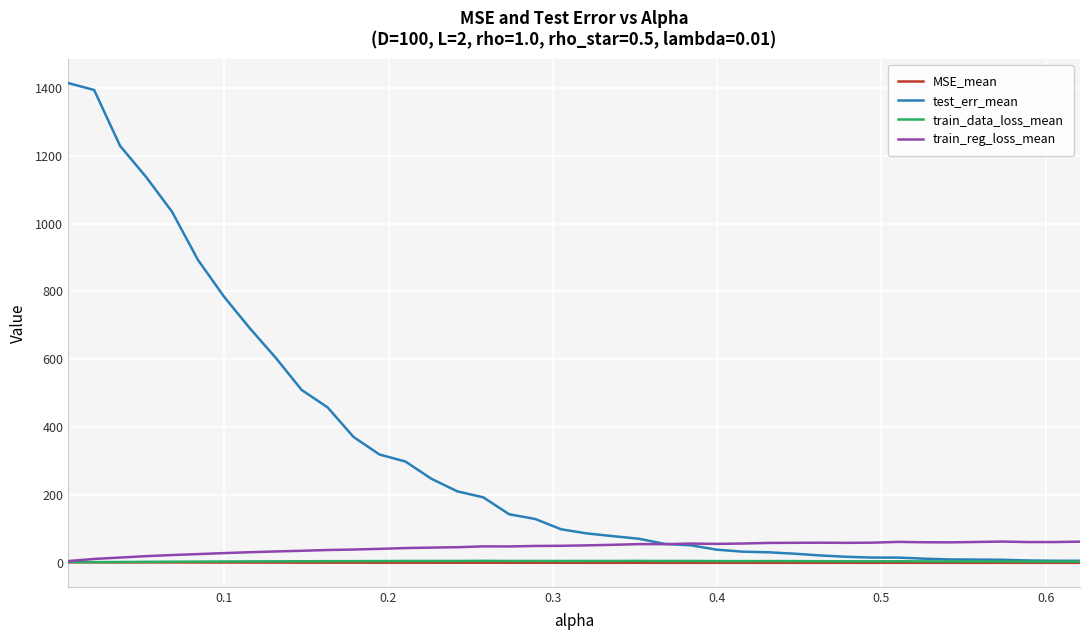

Which series has the largest range (max minus min)?

test_err_mean